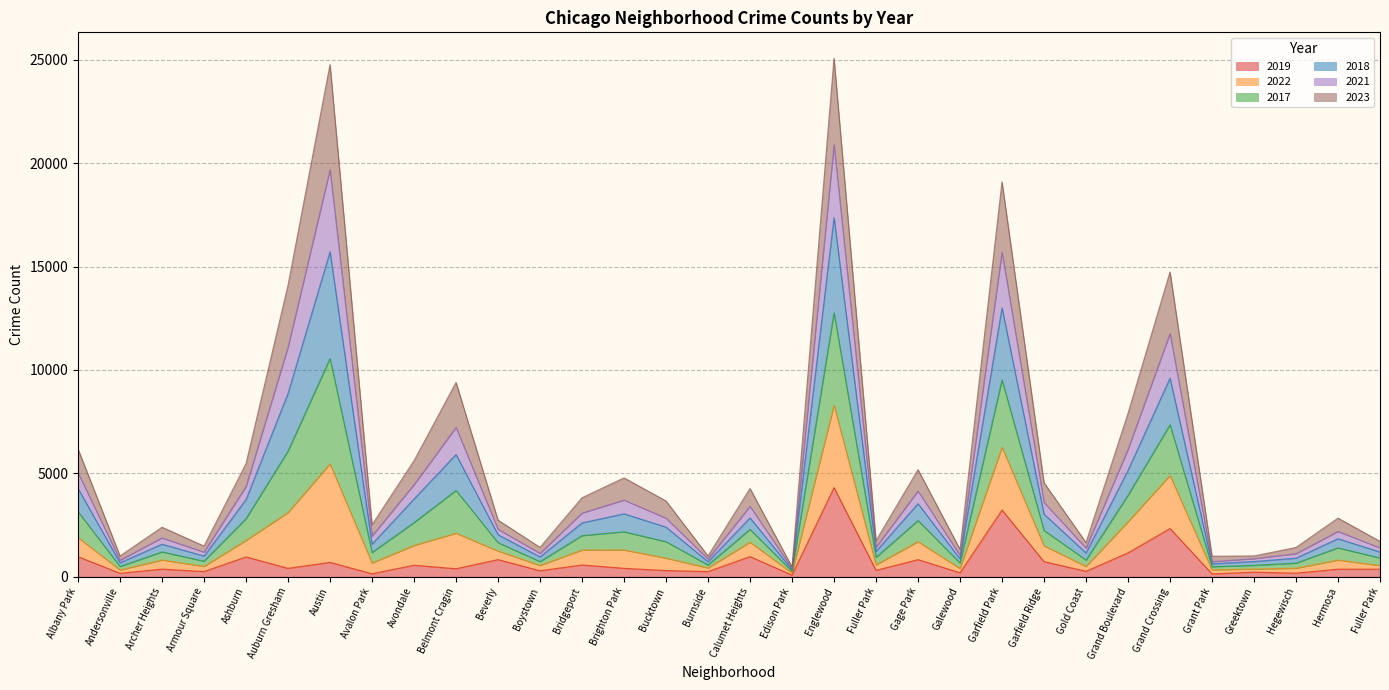

True or false: 2018 and 2021 intersect in this chart.

False